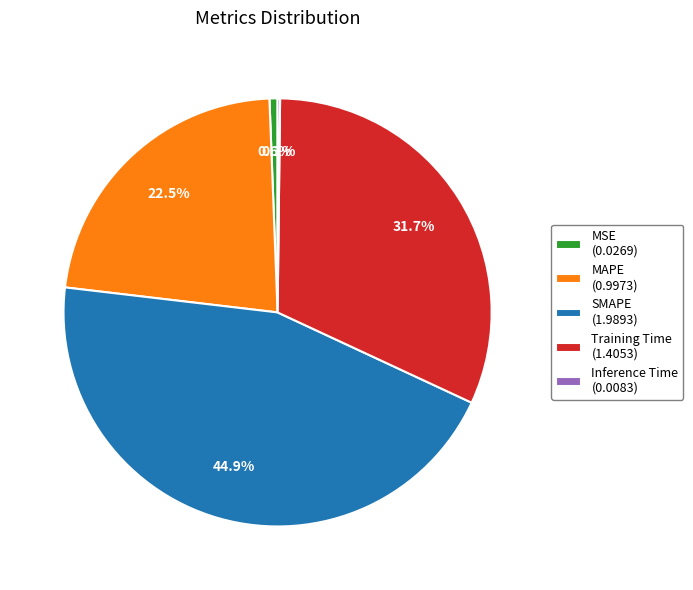

Is there a majority slice in this chart?

No